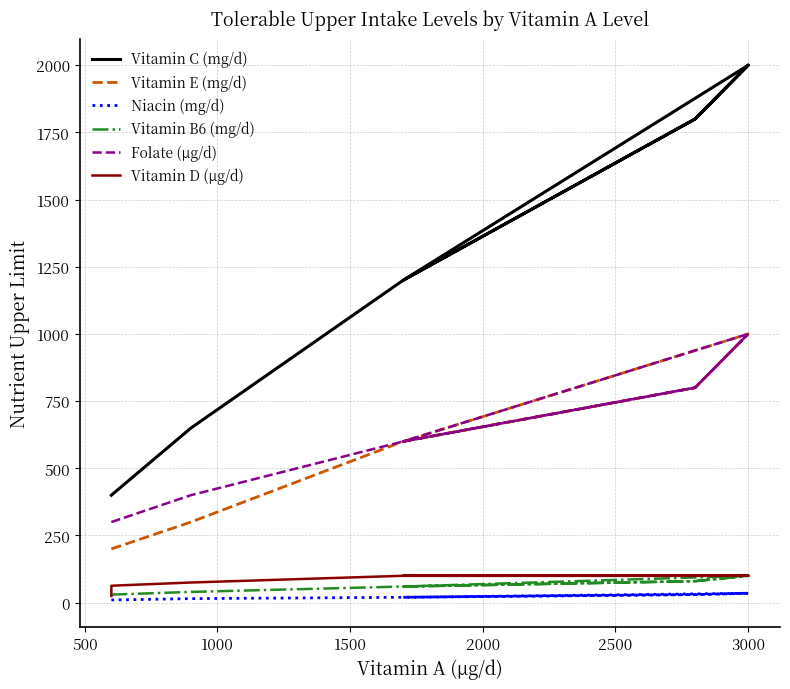

Reading left to right, what are all the values shown in this chart?

x=600	1=600	2=600	3=900	4=1700	5=2800	6=3000	7=3000	8=3000	9=3000	10=1700	11=2800	12=3000